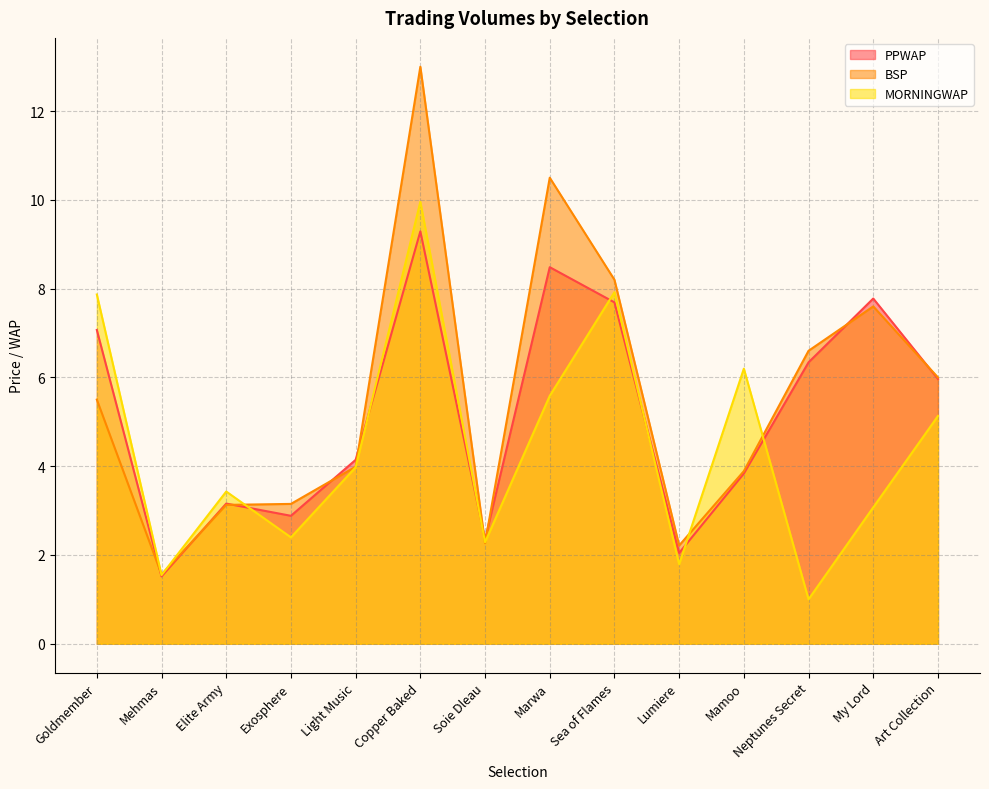

True or false: MORNINGWAP and BSP cross at least once.

True